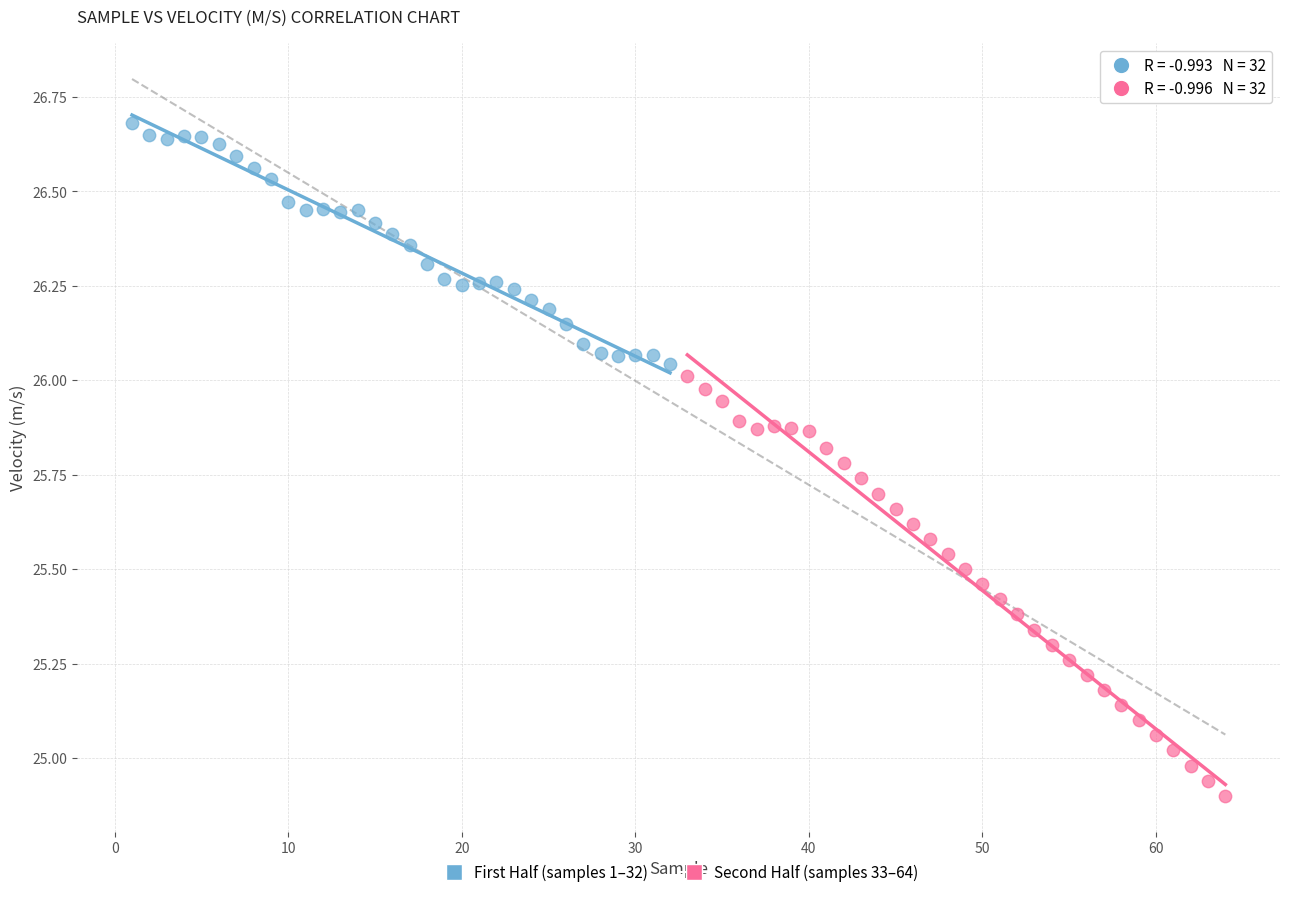

What are all the series names shown in the legend?

First Half (samples 1–32), Second Half (samples 33–64)